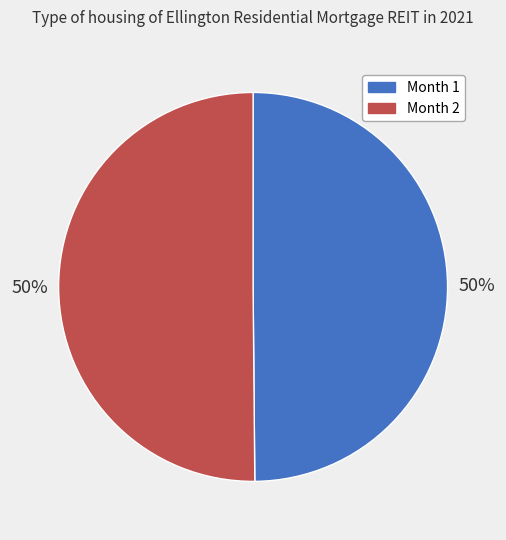

Count the number of slices in the pie.

2